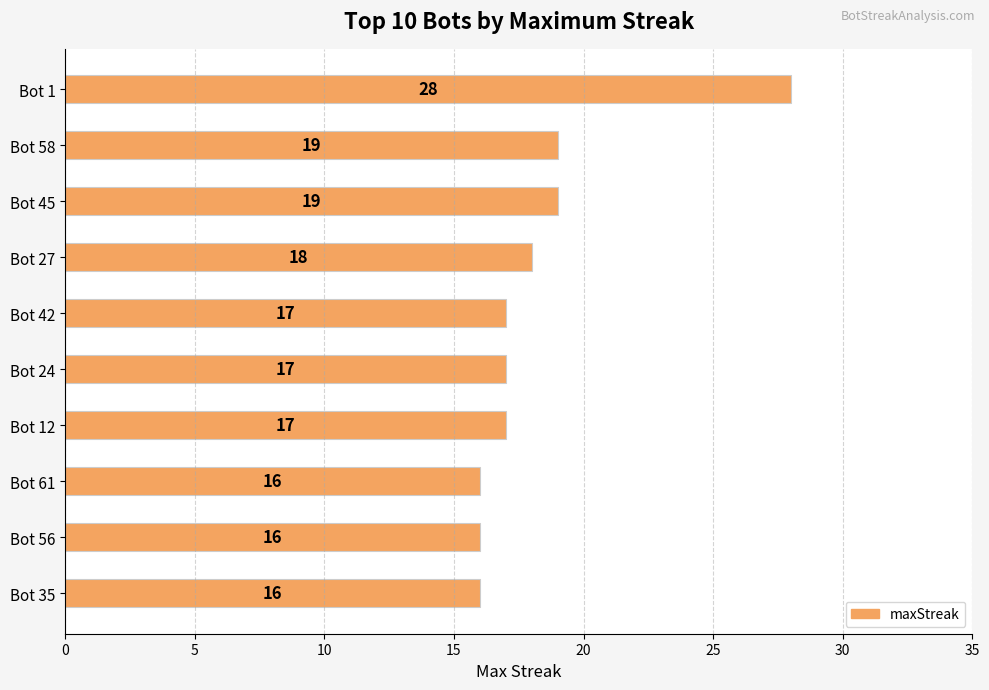

The value at Bot 61 is 16. True or false?

True